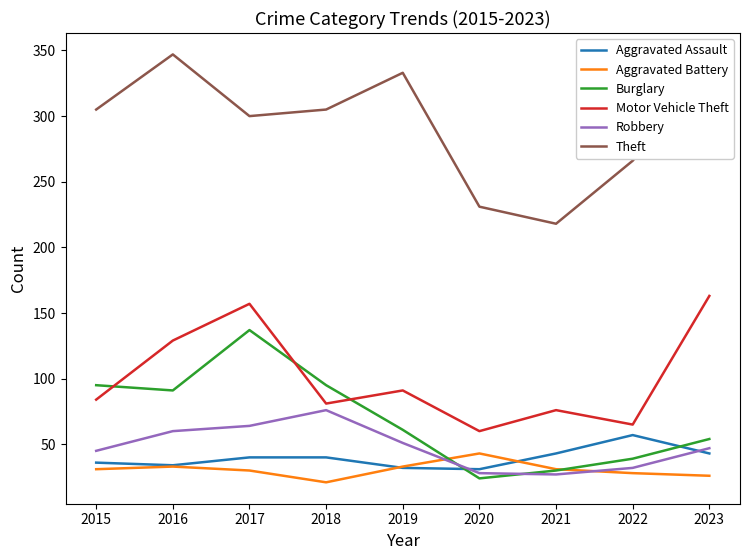

Is the value of Theft at 2020 greater than the value of Motor Vehicle Theft at 2021?

Yes